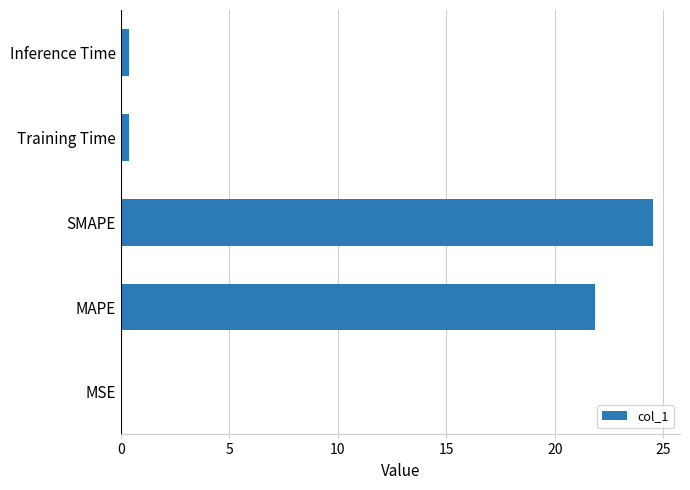

Which has a higher value, Inference Time or SMAPE?

SMAPE